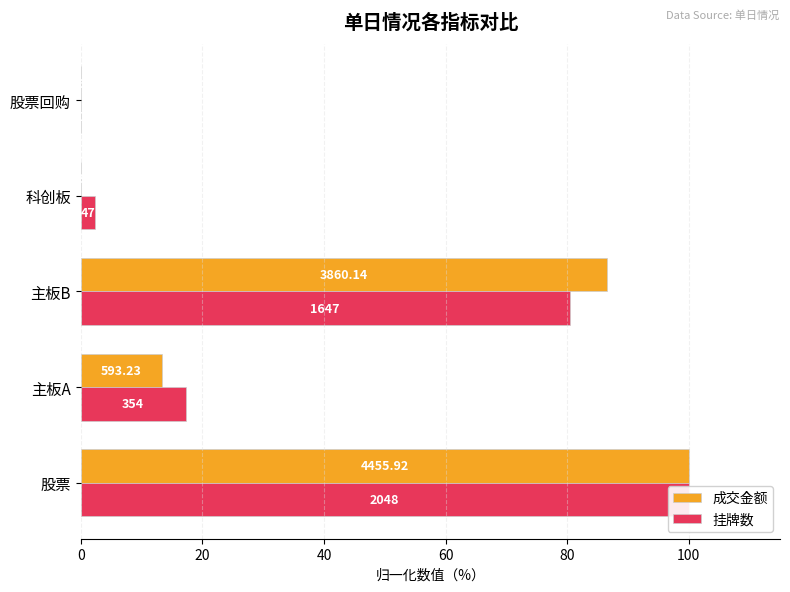

What is the sum of all 成交金额 values?

200.0